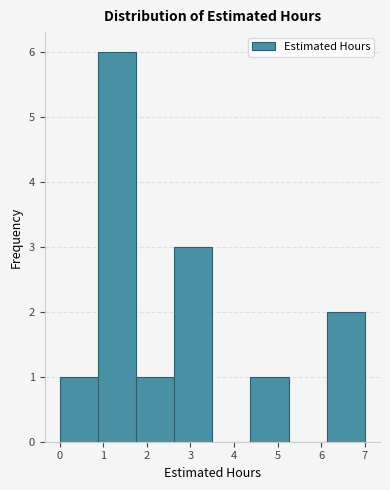

How tall is the bar that spans 0.9 to 1.8 on the x-axis? Neither the bar edges nor the heights are printed on the chart, so give them approximately, as read against the axes.

6